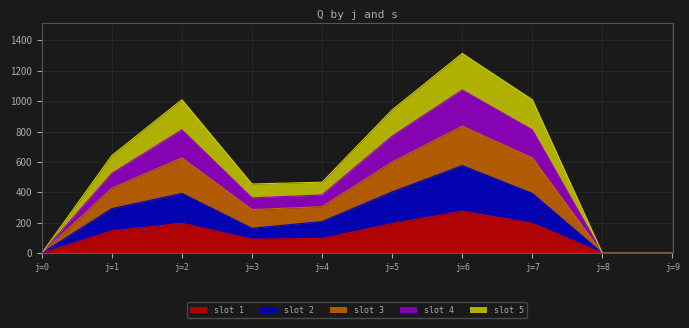

Does the chart have visible grid lines?

Yes